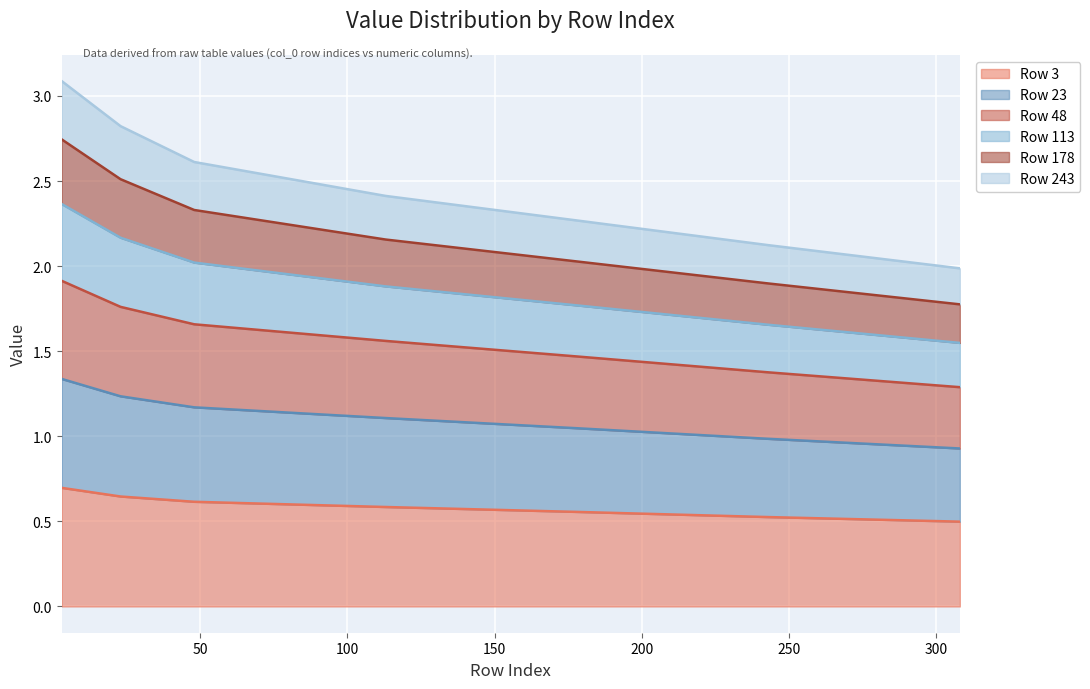

Is it true that Row 178 equals 2.5 at 23?

True